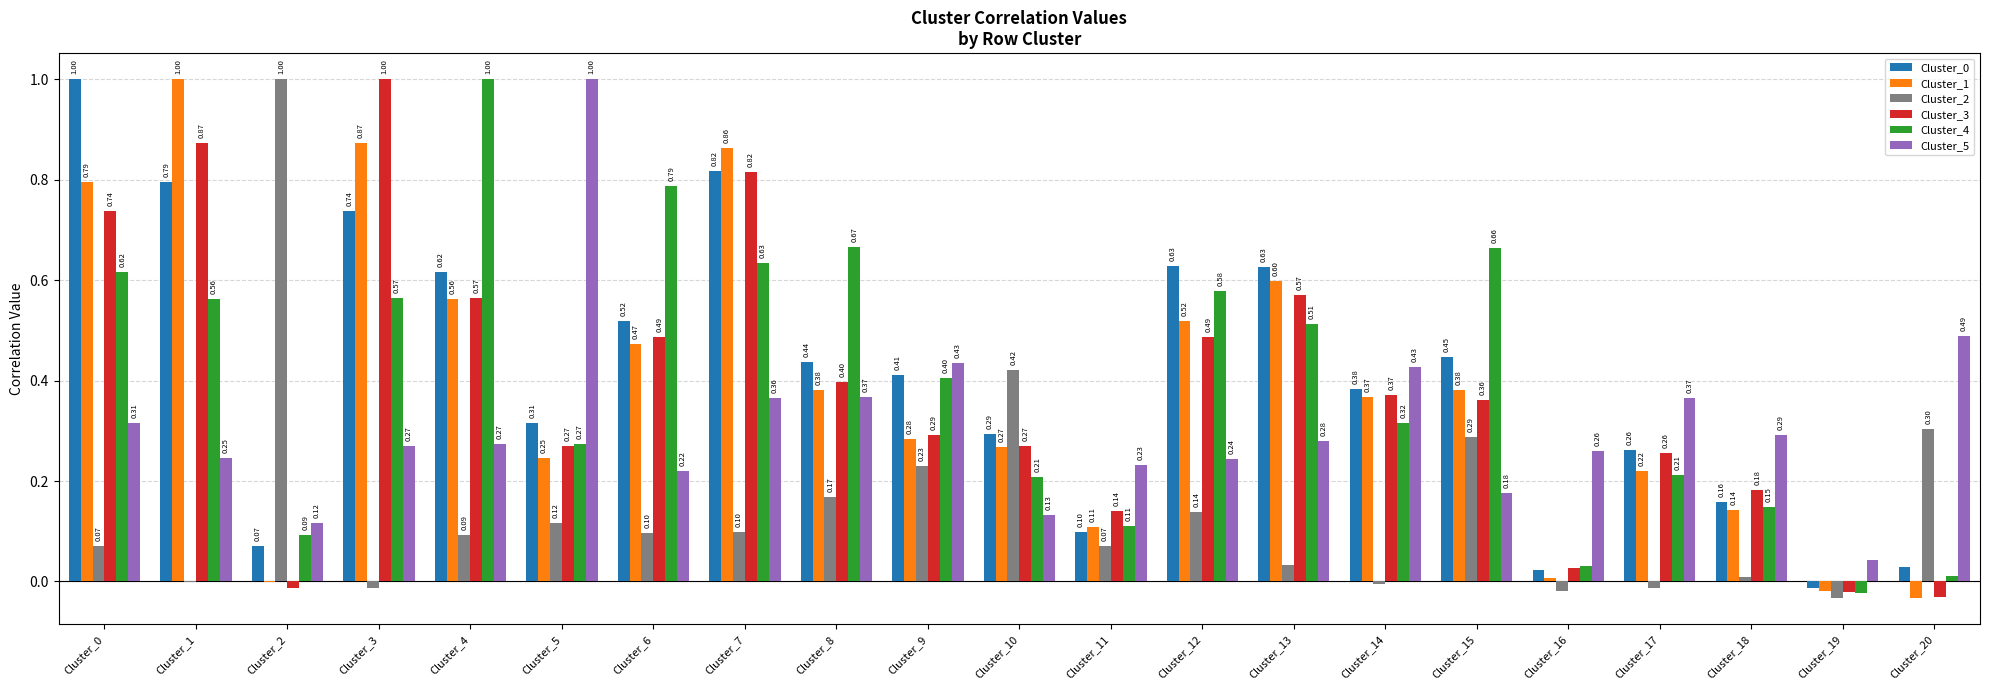

The Cluster_4 series shows 0.2 at Cluster_12. True or false?

False